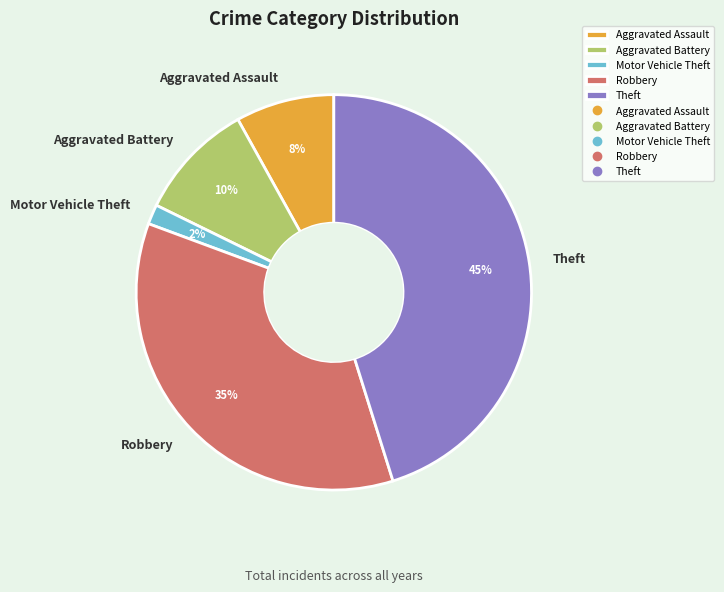

Rank the categories by value from lowest to highest.

Motor Vehicle Theft, Aggravated Assault, Aggravated Battery, Robbery, Theft